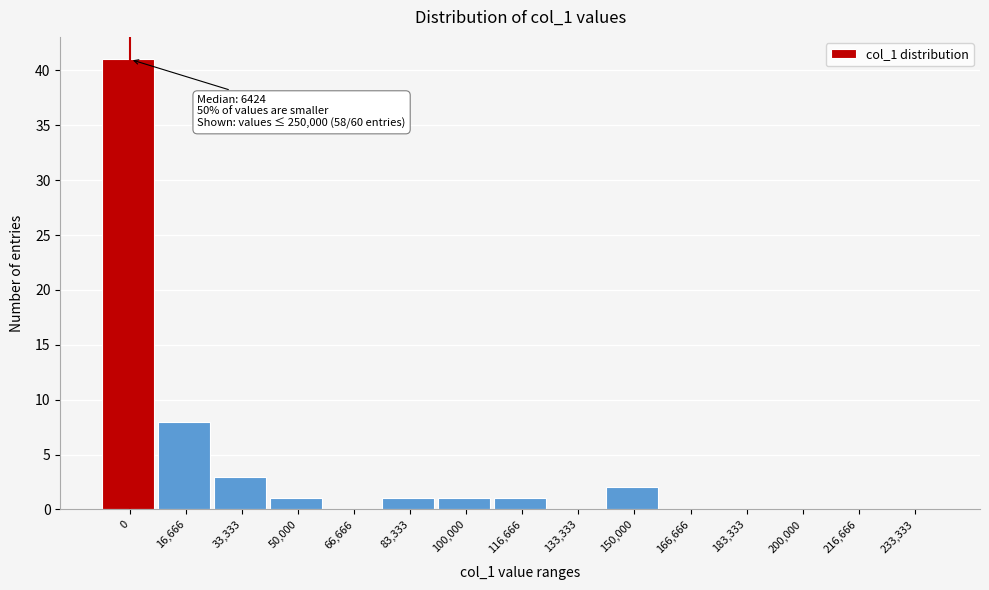

Reading right to left, transcribe all the data shown in this chart.

233,333=0	216,666=0	200,000=0	183,333=0	166,666=0	150,000=2	133,333=0	116,666=1	100,000=1	83,333=1	66,666=0	50,000=1	33,333=3	16,666=8	0=41